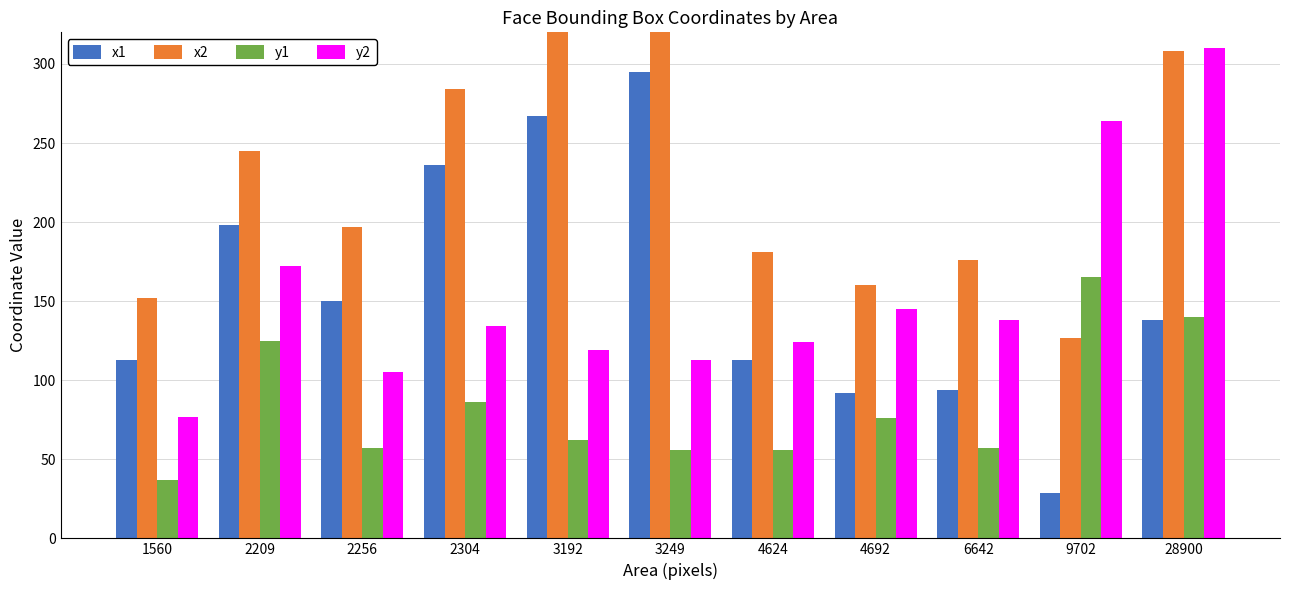

Reading right to left, transcribe all the data shown in this chart.

x1: 138	29	94	92	113	295	267	236	150	198	113
x2: 308	127	176	160	181	352	323	284	197	245	152
y1: 140	165	57	76	56	56	62	86	57	125	37
y2: 310	264	138	145	124	113	119	134	105	172	77